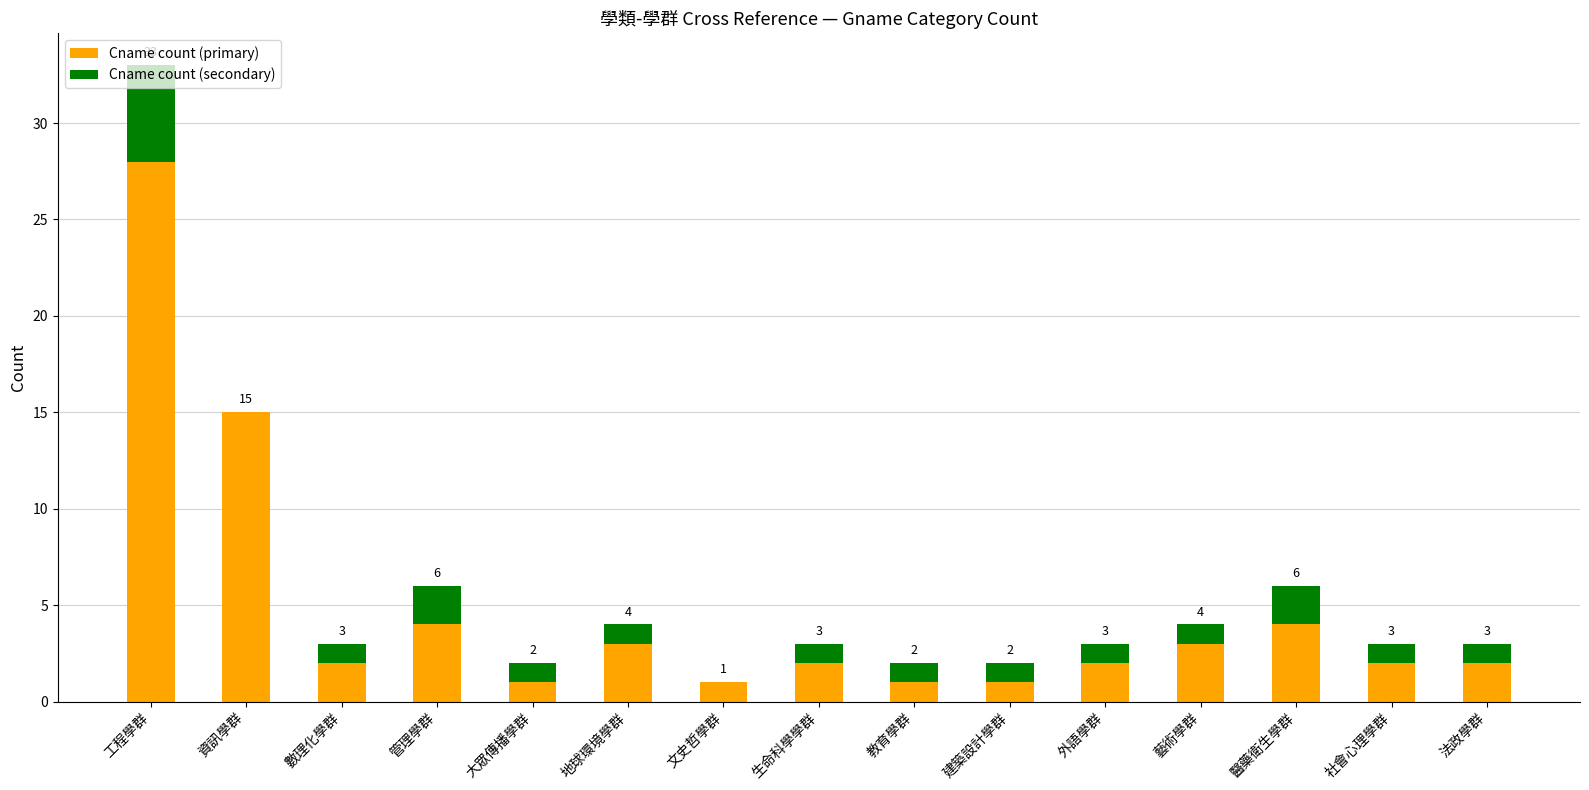

Are the bars grouped side by side (vs. stacked)?

No